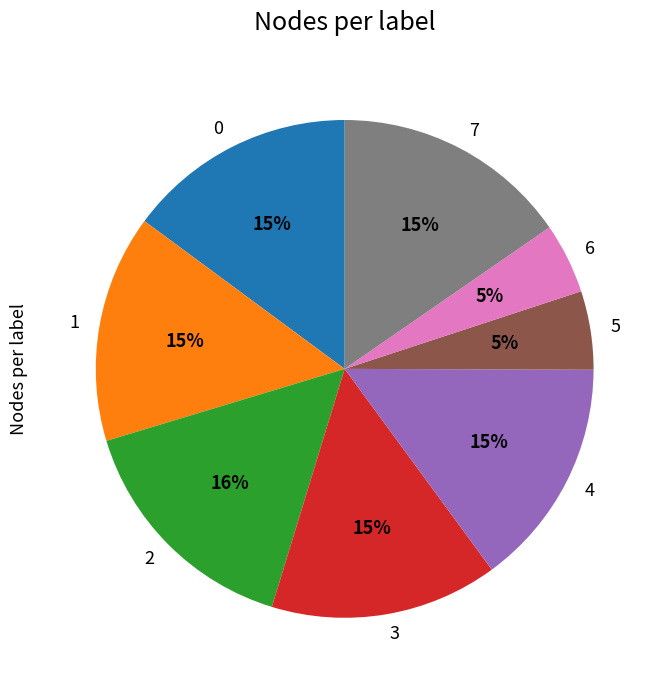

To the nearest percent, what is the difference between the largest and smallest slice percentages?

11%